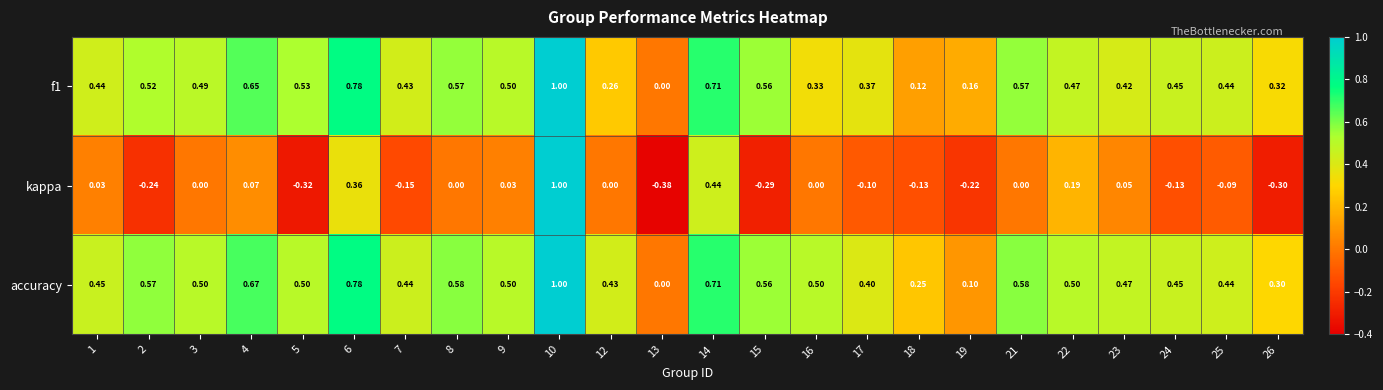

Which series has the largest range (max minus min)?

kappa